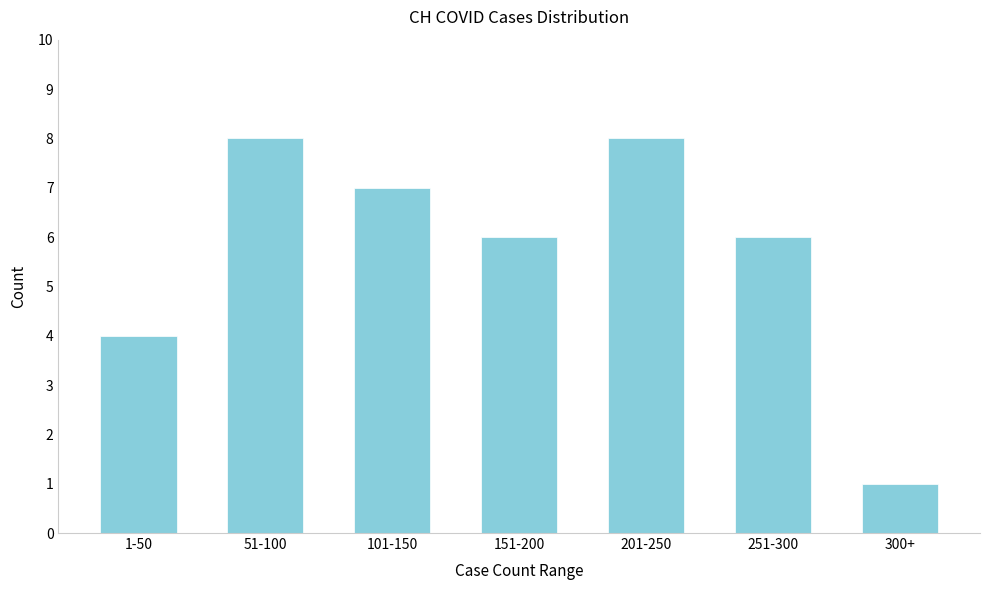

Reading right to left, what are all the values shown in this chart?

300+=1	251-300=6	201-250=8	151-200=6	101-150=7	51-100=8	1-50=4